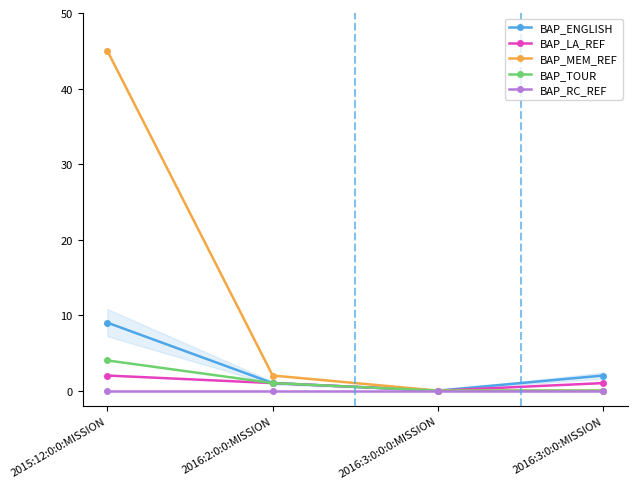

At how many categories does at least one series exceed 16?

1